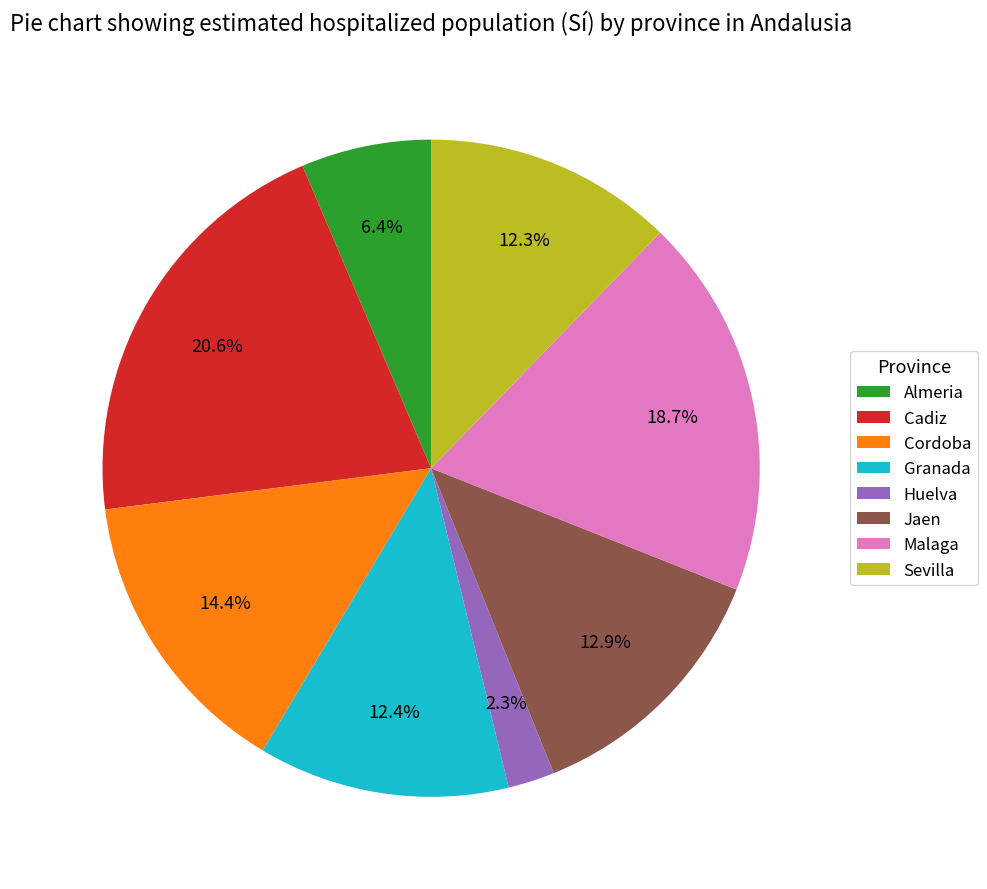

Which has a higher value, Cordoba or Jaen?

Cordoba